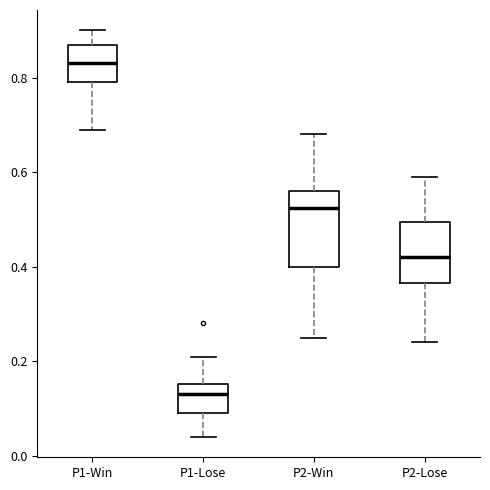

Reading left to right, transcribe this box plot: for each box, give where its median line is, the range the box spans, and where its two whiskers end, as read against the y-axis. The values are not printed on the chart, so give them approximately, as read against the axis.

P1-Win: median 0.84, box 0.80 to 0.88, whiskers 0.70 to 0.90
P1-Lose: median 0.14, box 0.10 to 0.16, whiskers 0.04 to 0.22
P2-Win: median 0.52, box 0.40 to 0.56, whiskers 0.26 to 0.68
P2-Lose: median 0.42, box 0.36 to 0.50, whiskers 0.24 to 0.60